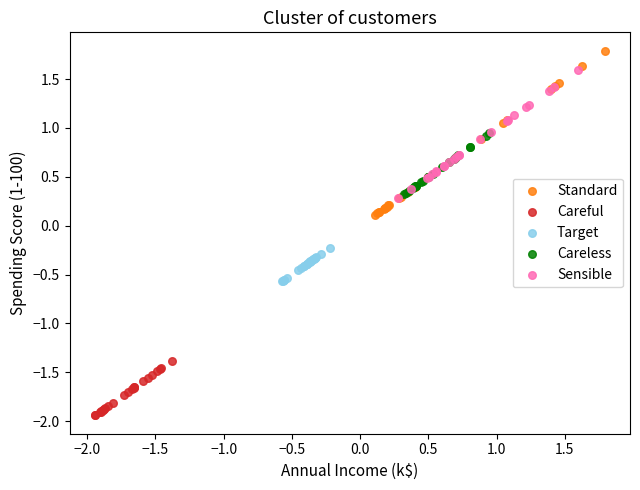

What are all the series names shown in the legend?

Standard, Careful, Target, Careless, Sensible